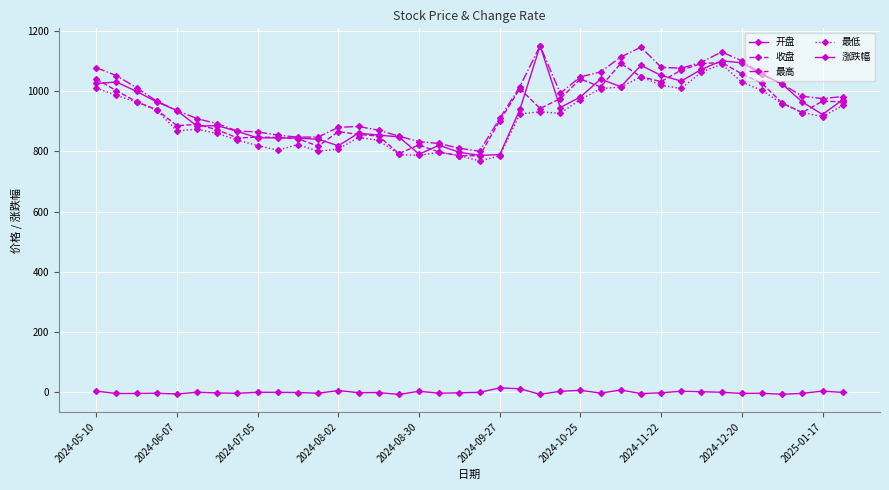

Reading right to left, transcribe all the data shown in this chart.

开盘: 971.4	922.3	963.8	1023.1	1056.2	1093.8	1100.5	1072.2	1033.3	1052.0	1085.3	1014.6	1039.9	980.6	945.2	1150.5	939.1	789.0	786.6	796.7	820.2	790.6	848.0	853.9	860.4	818.5	840.1	844.0	844.9	844.5	866.0	885.4	883.6	935.4	964.1	998.8	1030.2	1025.3
收盘: 964.5	966.6	928.8	960.5	1025.7	1057.3	1094.8	1091.3	1069.8	1031.5	1047.8	1091.8	1014.0	1040.4	975.0	942.2	1008.1	901.3	785.3	785.7	797.3	821.2	792.4	850.9	856.0	865.4	817.3	841.6	846.2	847.0	844.4	871.5	889.4	885.3	937.9	964.6	1001.1	1040.3
最高: 981.8	975.2	982.8	1023.3	1056.2	1100.5	1130.0	1095.9	1075.8	1079.2	1145.8	1113.2	1063.6	1047.3	992.9	1150.5	1015.0	909.5	800.3	810.2	826.1	832.2	850.4	870.0	882.6	879.7	847.5	847.0	853.8	864.5	867.2	892.0	908.3	935.9	966.5	1010.9	1051.5	1077.6
最低: 952.4	915.2	928.8	958.4	1002.3	1029.8	1089.3	1062.8	1008.9	1019.0	1047.6	1013.4	1008.1	972.1	926.2	931.4	924.0	784.8	768.2	785.3	796.9	786.4	789.5	836.6	846.1	807.9	800.0	822.6	803.8	819.0	837.4	859.4	873.3	868.0	936.5	963.3	985.9	1009.6
涨跌幅: -0.2	4.1	-3.3	-6.3	-3.0	-3.4	0.3	2.0	3.7	-1.6	-4.0	7.7	-2.5	6.7	3.5	-6.5	11.8	14.8	-0.1	-1.5	-2.9	3.6	-6.9	-0.6	-1.1	5.9	-2.9	-0.5	-0.1	0.3	-3.1	-2.0	0.5	-5.6	-2.8	-3.6	-3.8	4.0